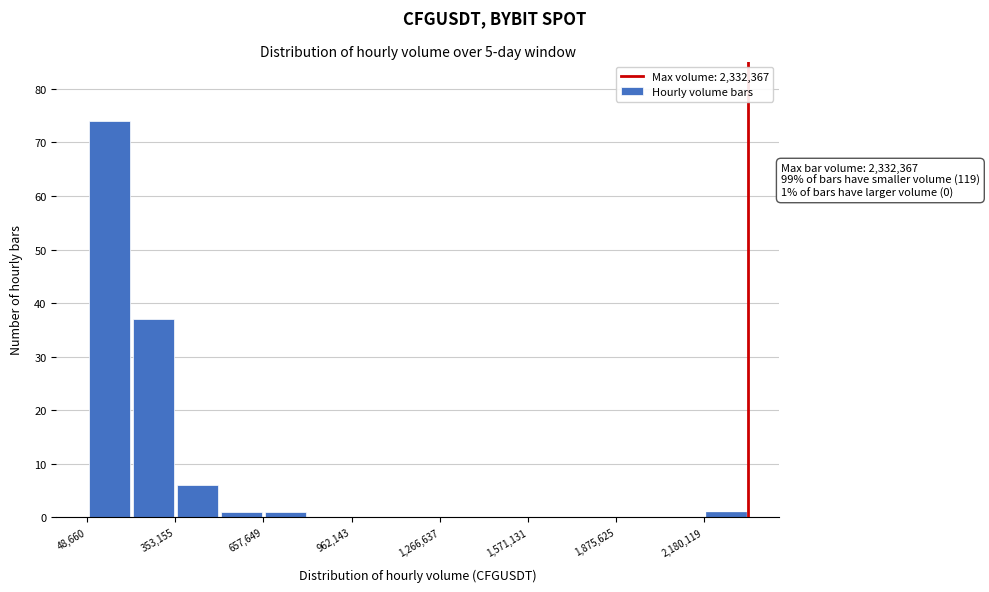

Around what value on the x-axis is the tallest bar? Give the approximate position of its centre, as read against the axis.

100000